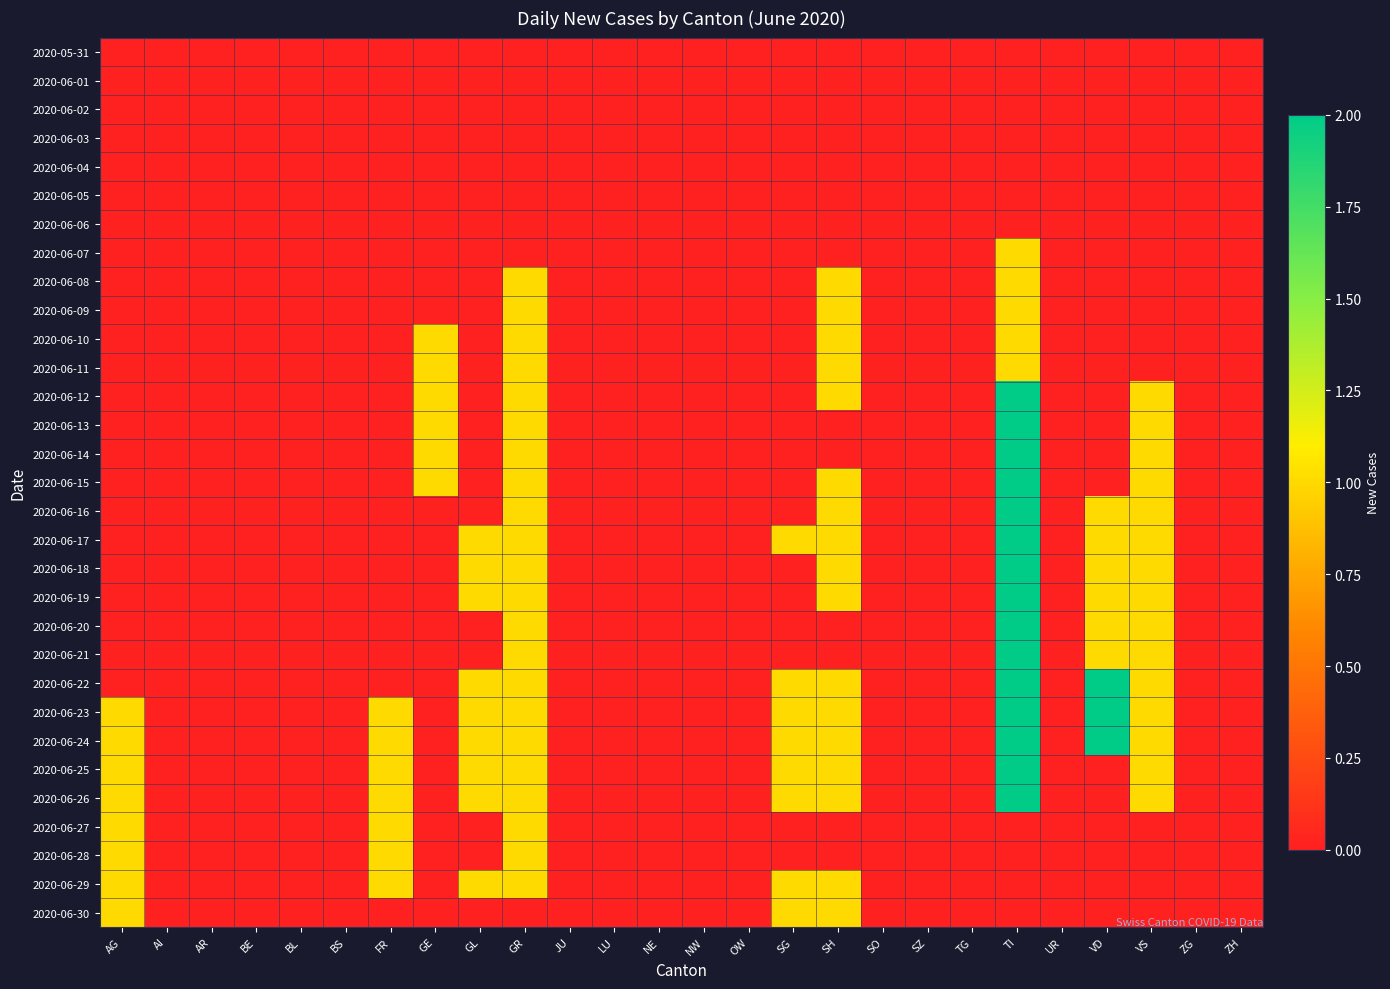

At which category does the chart reach its peak across all series?

TI